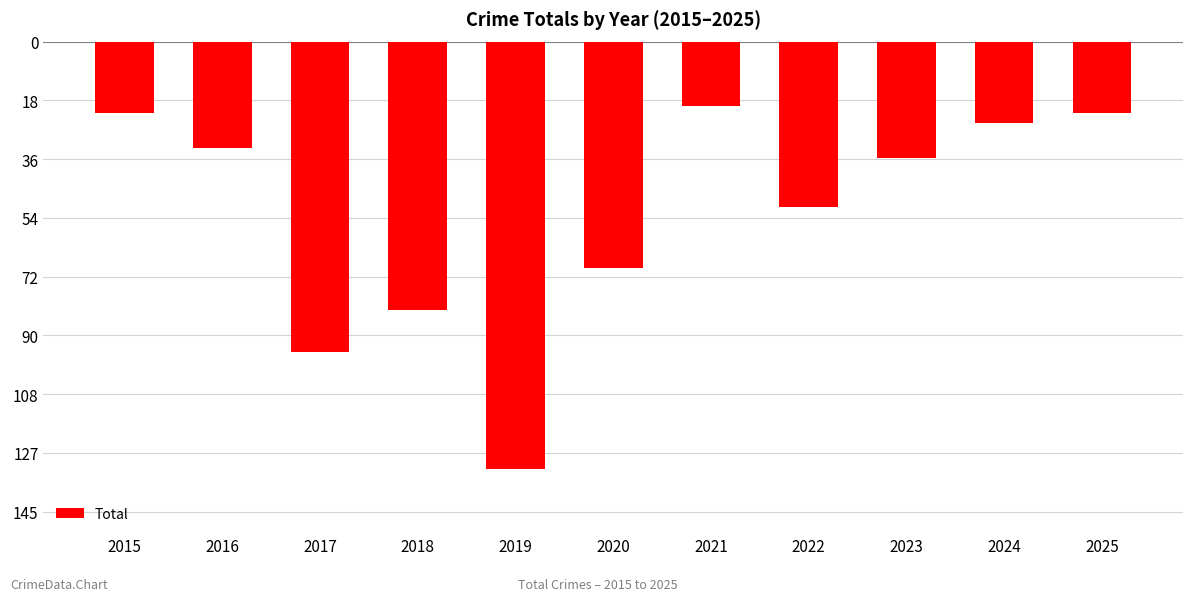

Which label corresponds to the largest value in the chart?

2021